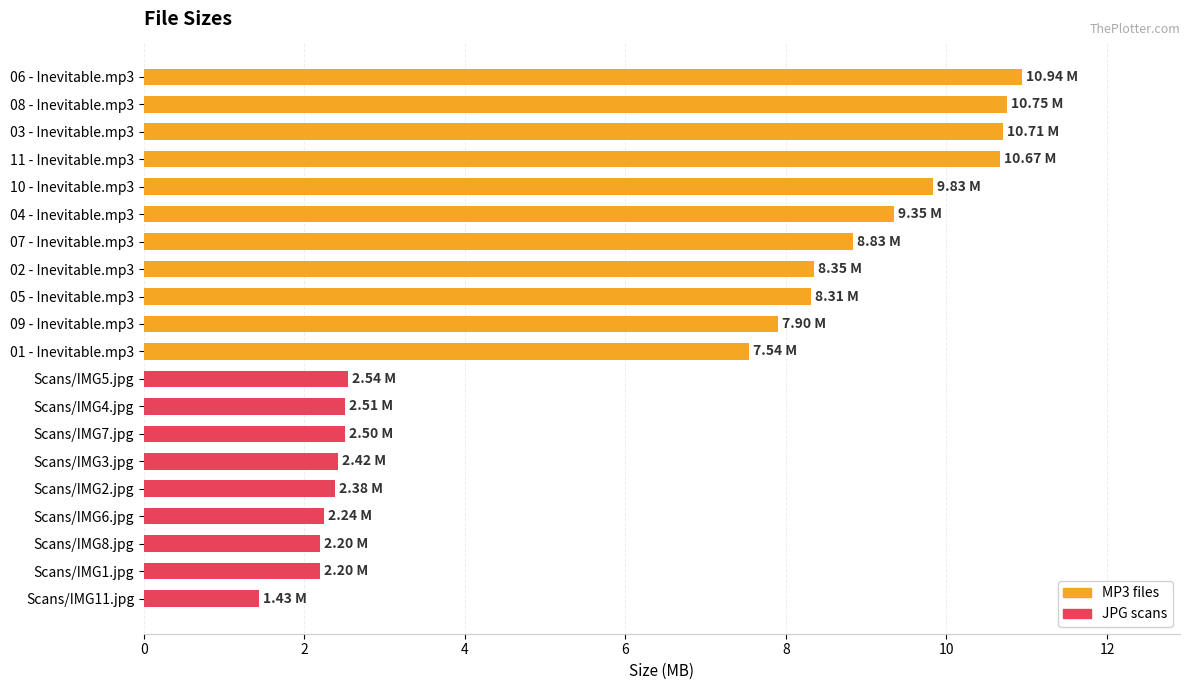

What is the difference between the maximum and minimum values?

9.5